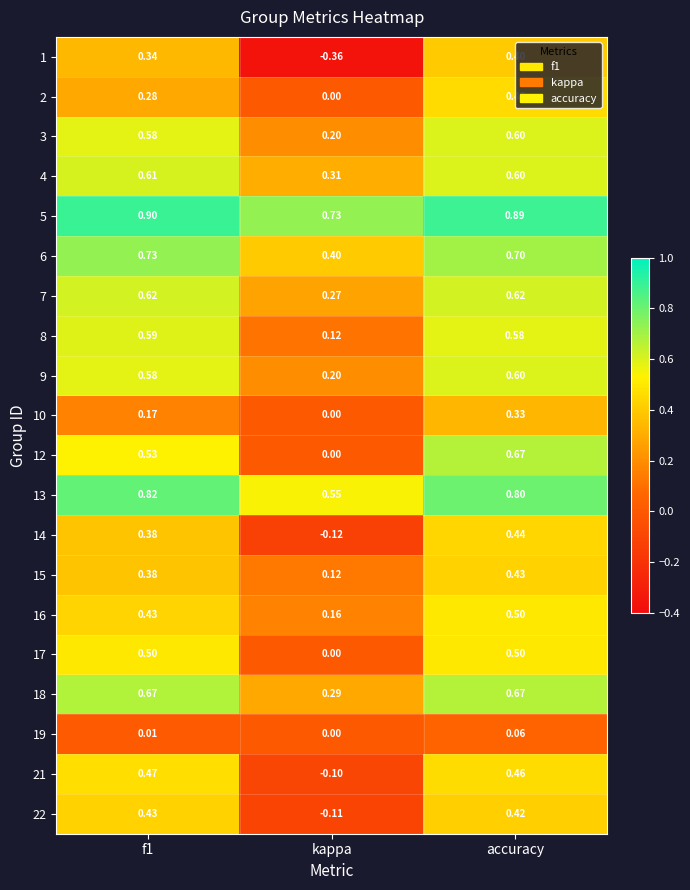

Is the value of 13 at kappa greater than the value of 1 at f1?

Yes